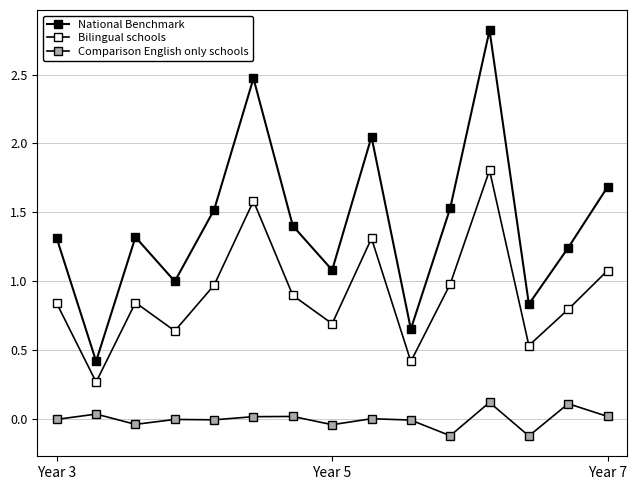

Reading left to right, transcribe all the data shown in this chart.

National Benchmark: 1.3	0.4	1.3	1.0	1.5	2.5	1.4	1.1	2.0	0.7	1.5	2.8	0.8	1.2	1.7
Bilingual schools: 0.8	0.3	0.8	0.6	1.0	1.6	0.9	0.7	1.3	0.4	1.0	1.8	0.5	0.8	1.1
Comparison English only schools: -0.0	0.0	-0.0	-0.0	-0.0	0.0	0.0	-0.0	0.0	-0.0	-0.1	0.1	-0.1	0.1	0.0